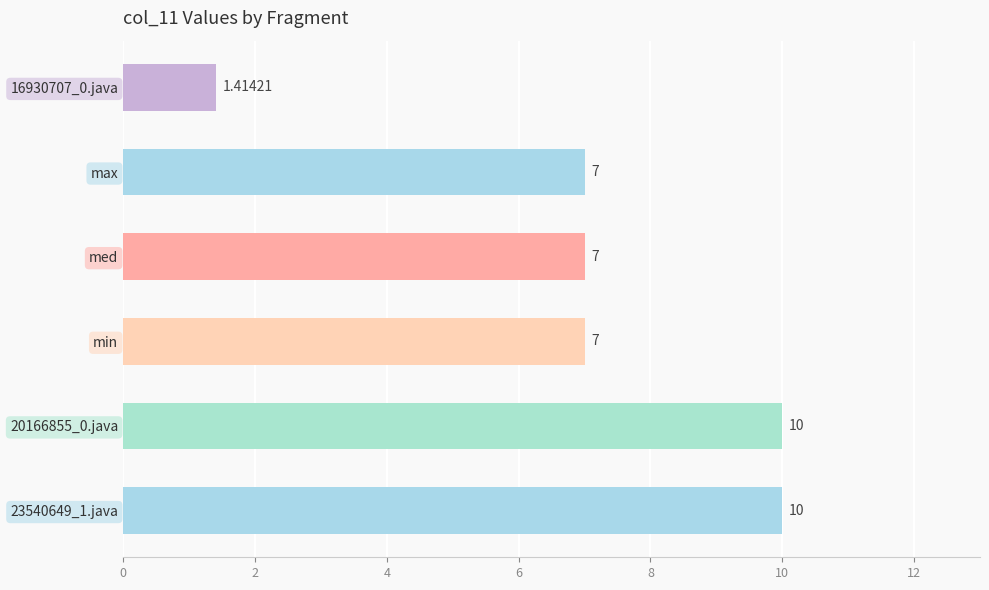

Count the number of data series in this chart.

1